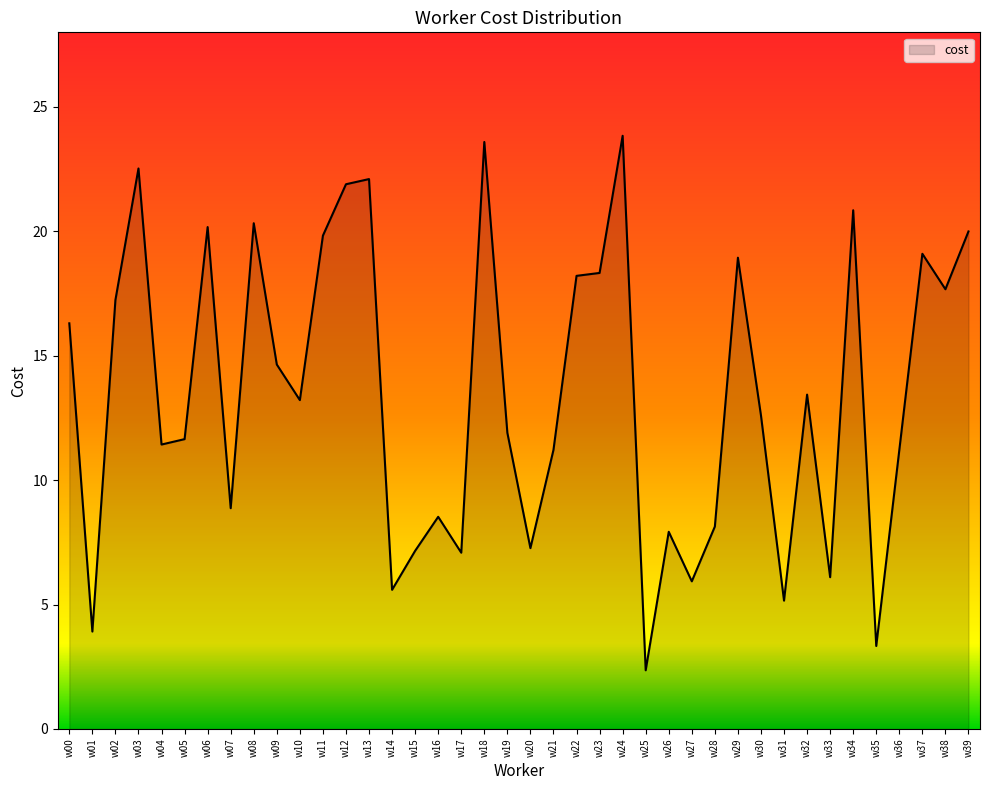

What is the smallest value displayed?

2.4